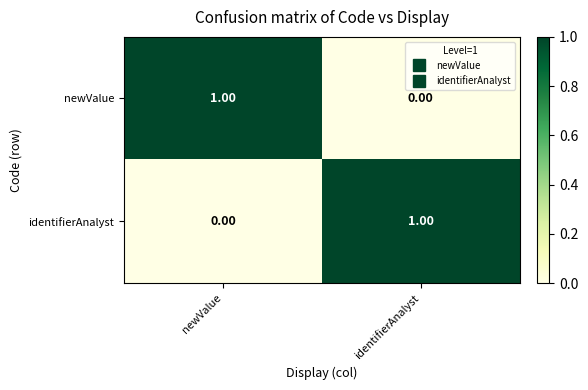

At which label does newValue reach its peak?

newValue